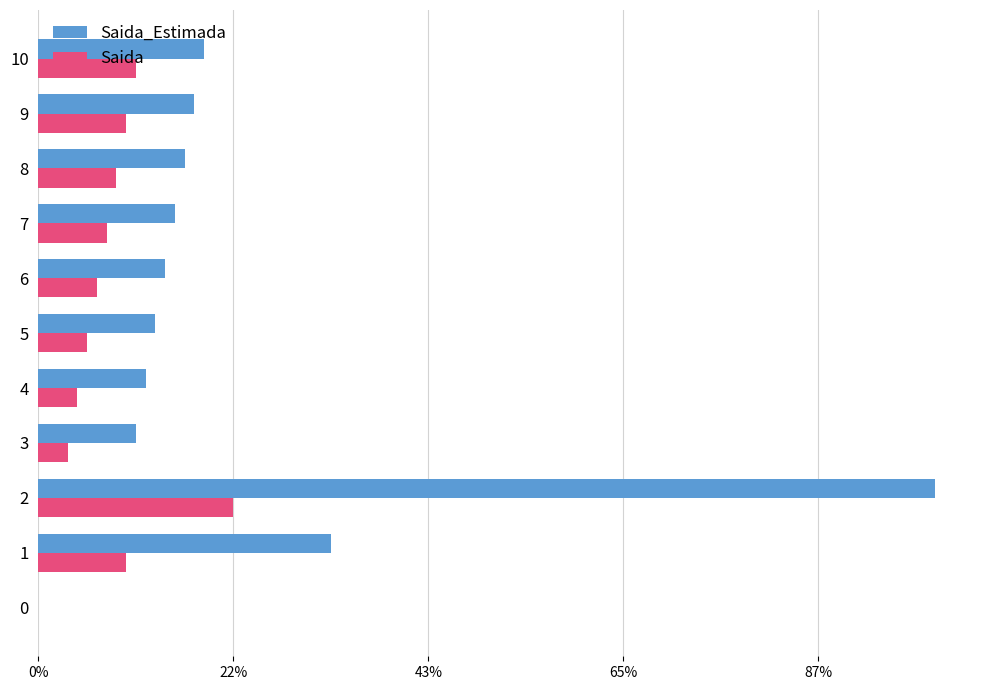

What are all the series names shown in the legend?

Saida_Estimada, Saida